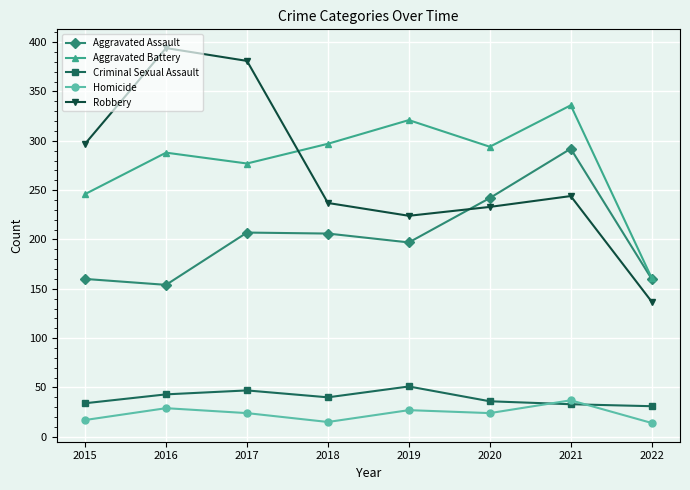

True or false: Homicide and Robbery cross at least once.

False